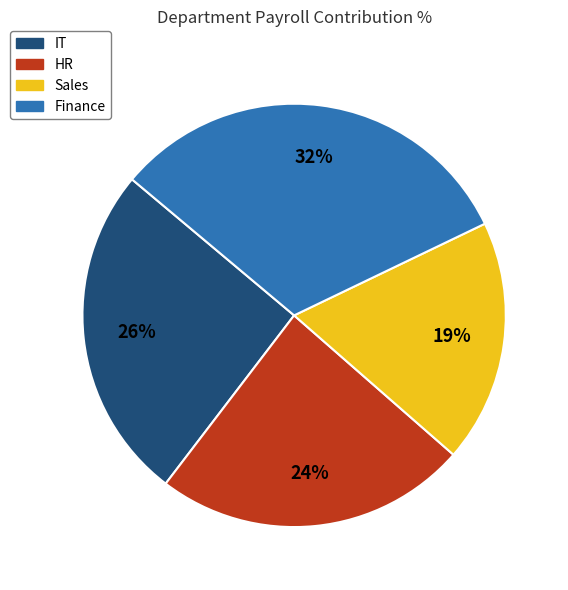

How many segments does this pie chart have?

4